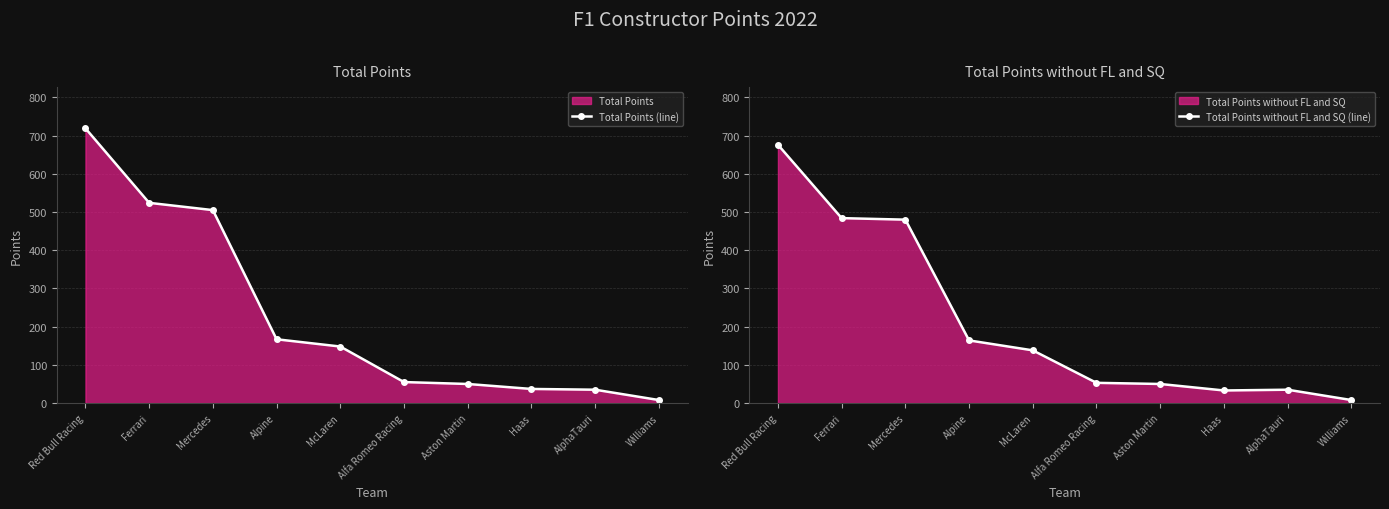

Where does the Total Points (line) series first go above 148?

Red Bull Racing